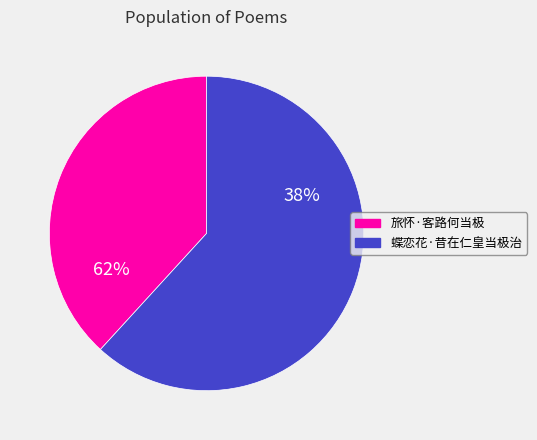

Combined, do 蝶恋花·昔在仁皇当极治 and 旅怀·客路何当极 account for over 50%?

Yes